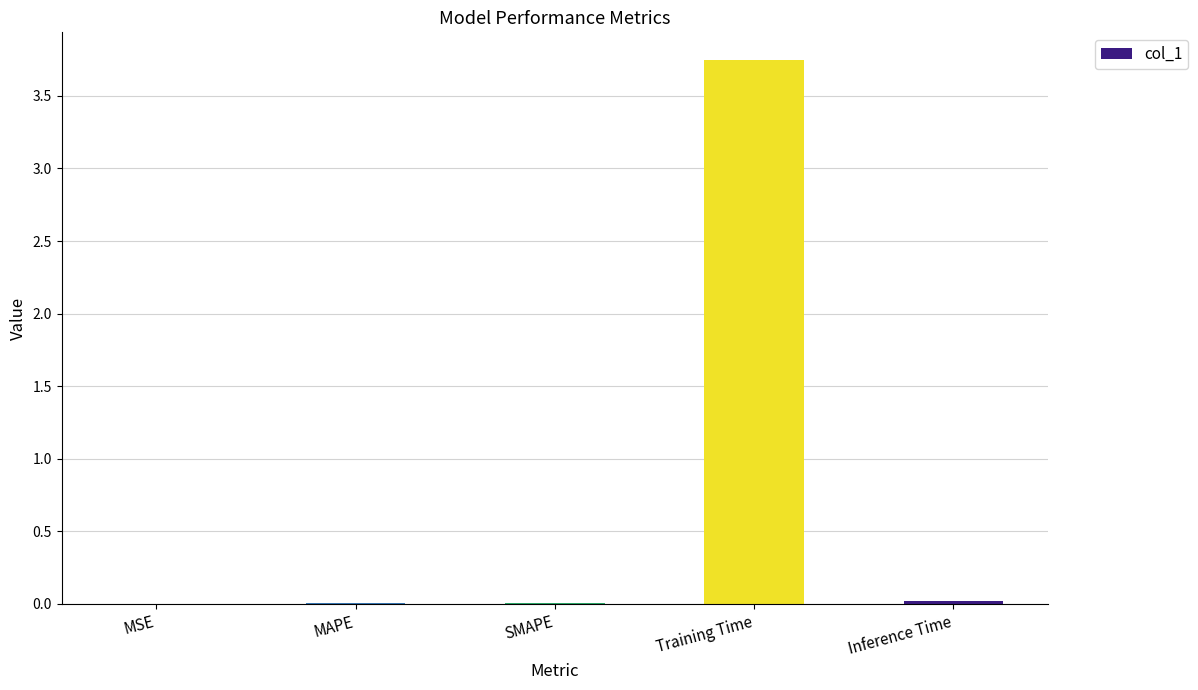

True or false: the data shows 0.0 at MAPE.

True